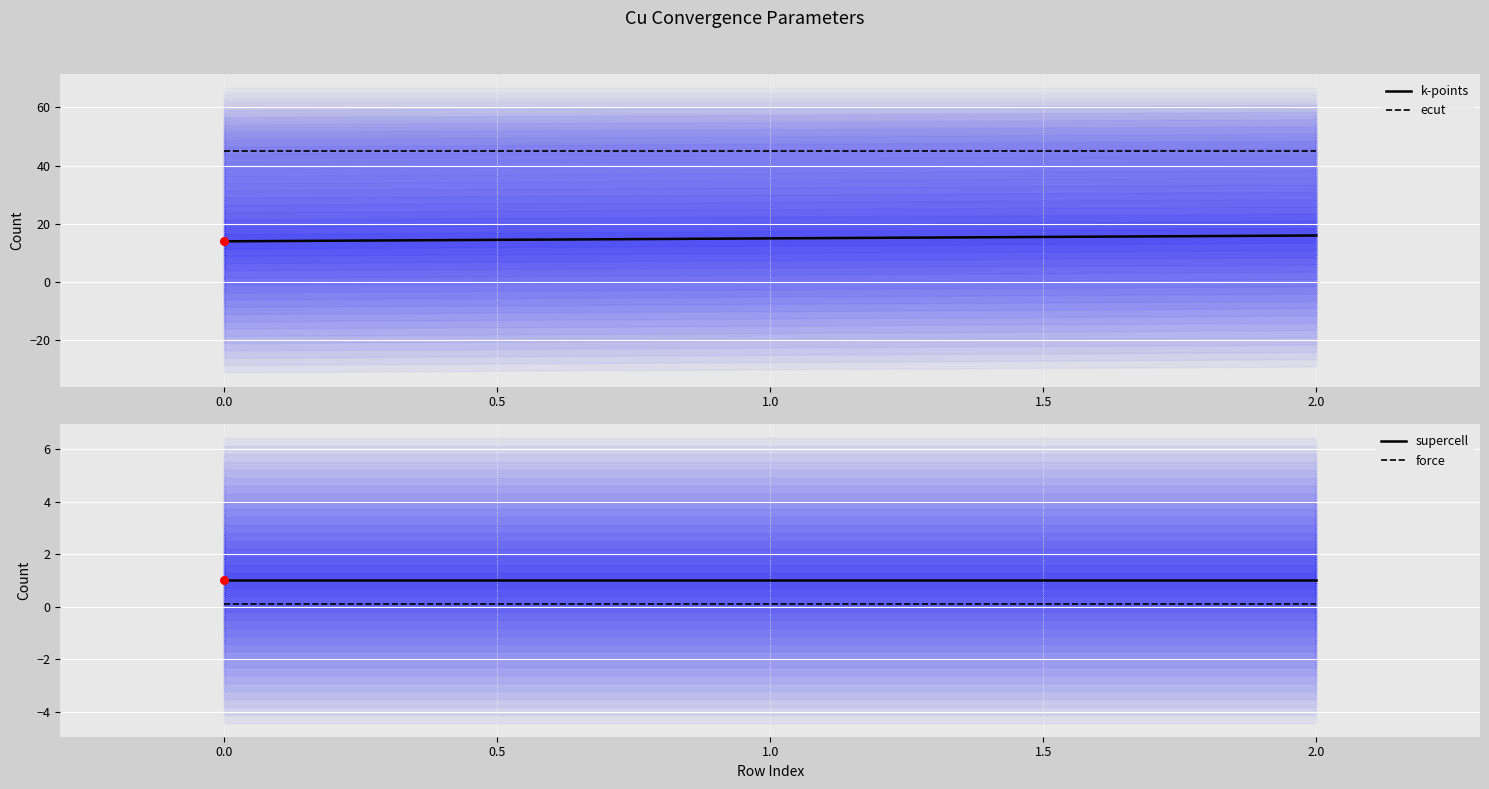

Which series has the widest spread of Y values?

k-points